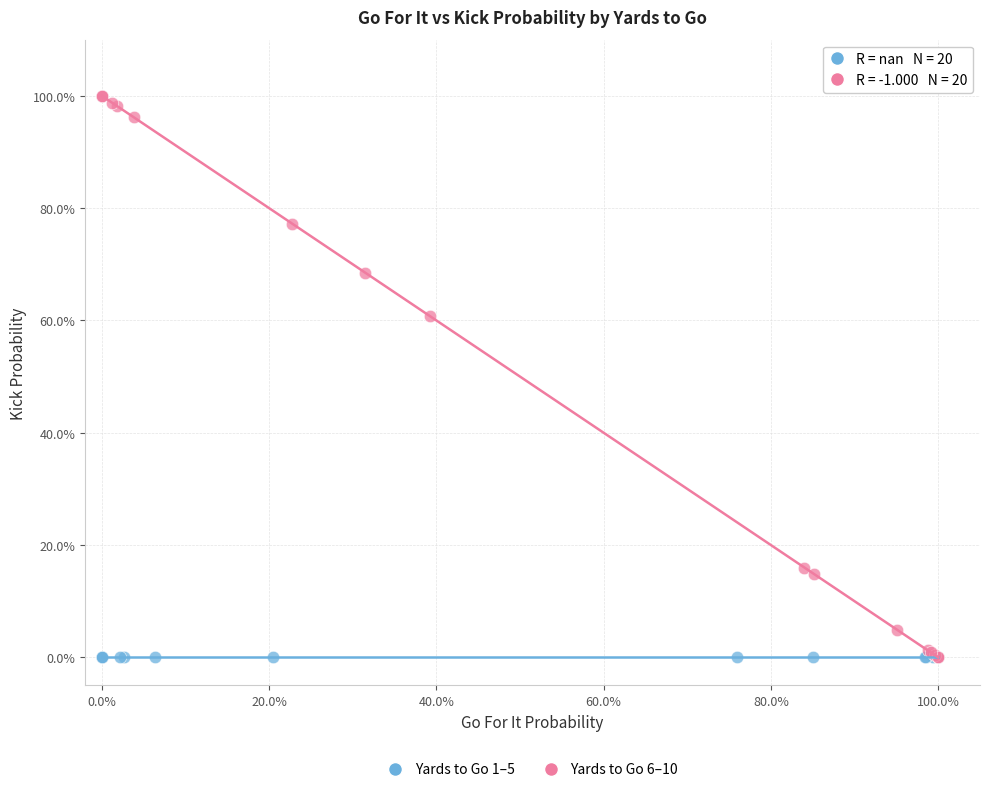

Which series contains the highest Y value?

Yards to Go 6–10